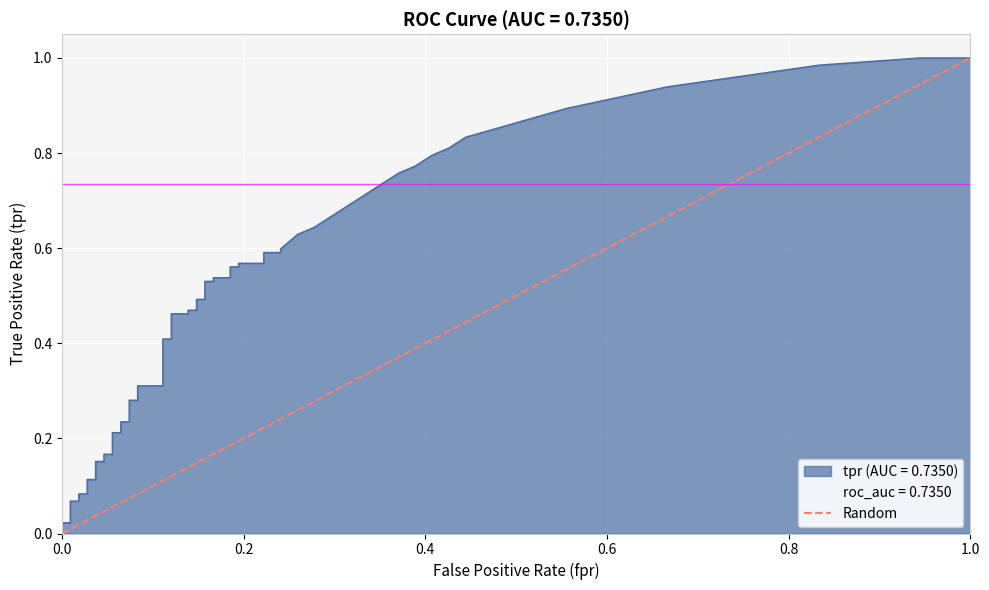

How many values are below 1?

1